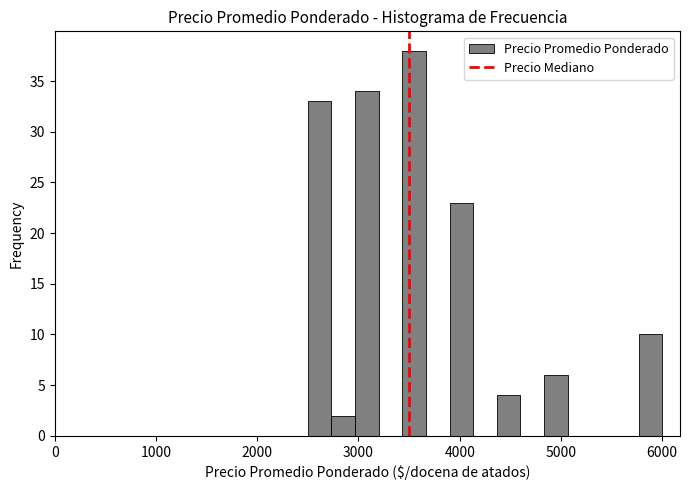

Read against the x-axis, roughly where is the centre of the tallest bar?

3600